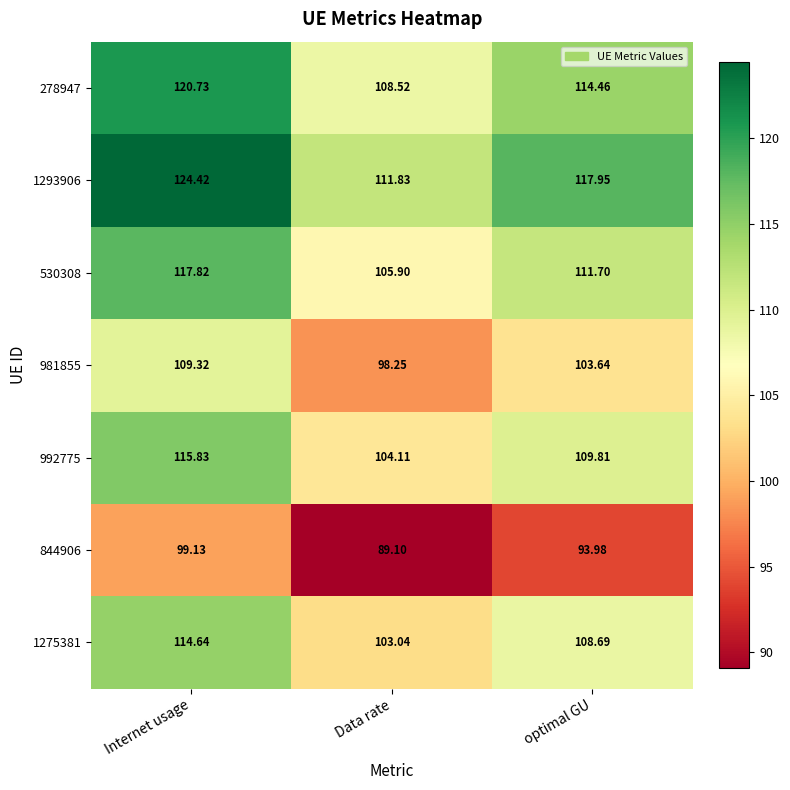

How many values in the 981855 series are below 103?

1